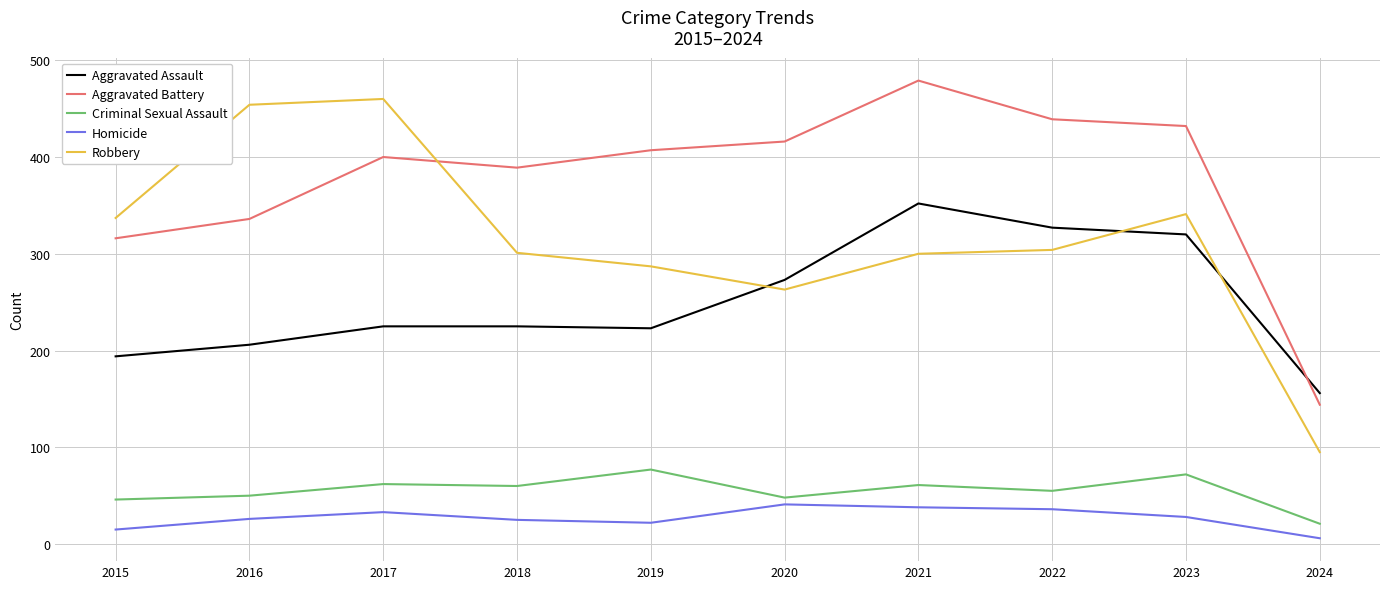

What is the difference between the highest and lowest values at 2022?

403